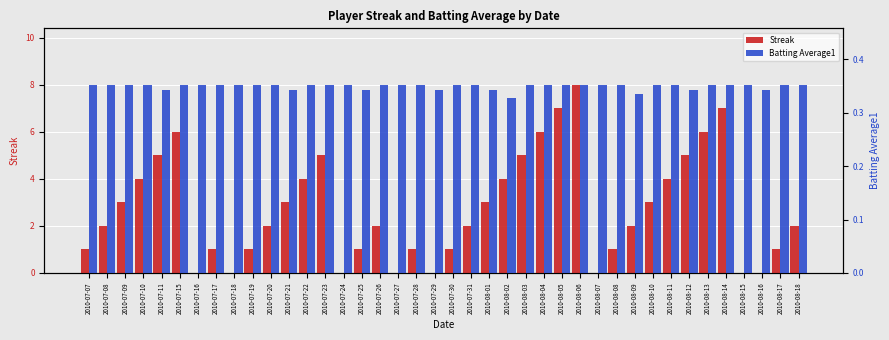

What are all the series names shown in the legend?

Streak, Batting Average1